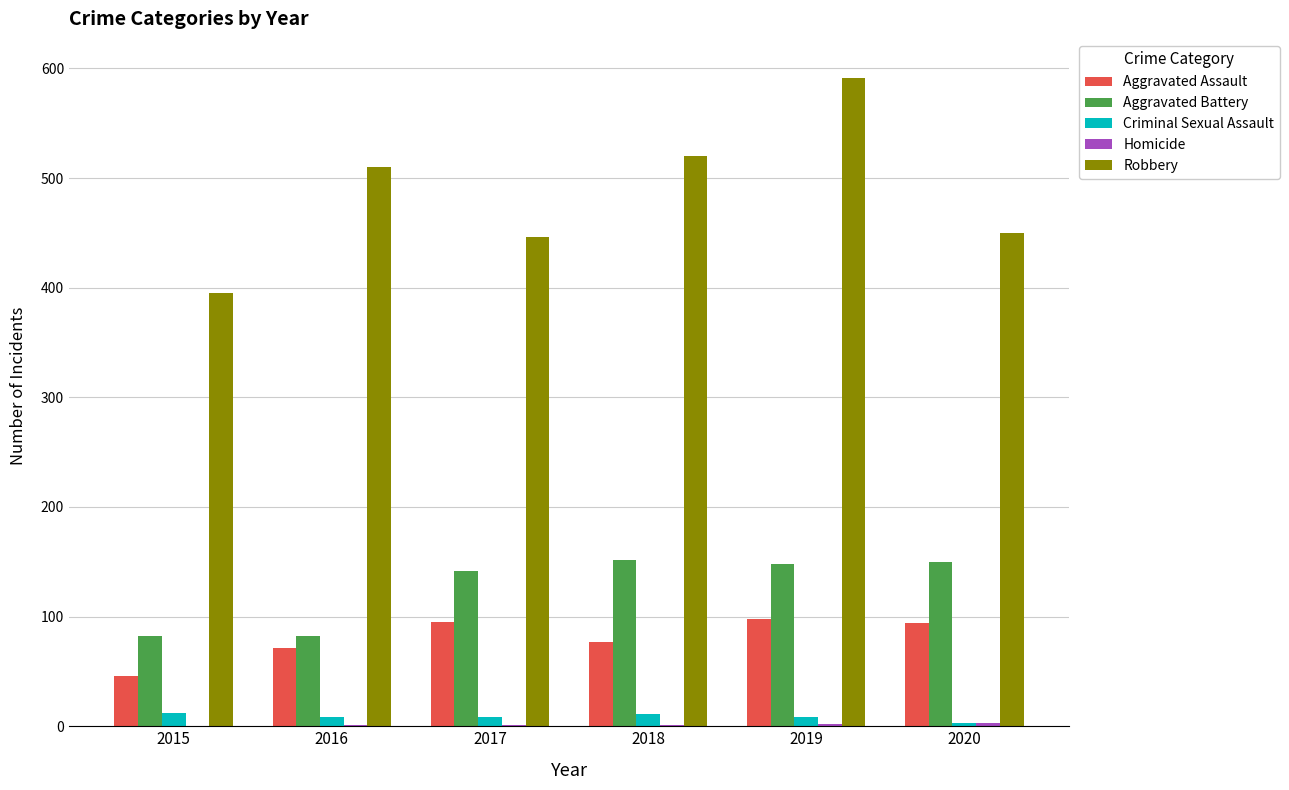

The value of Robbery at 2017 is 446. True or false?

True